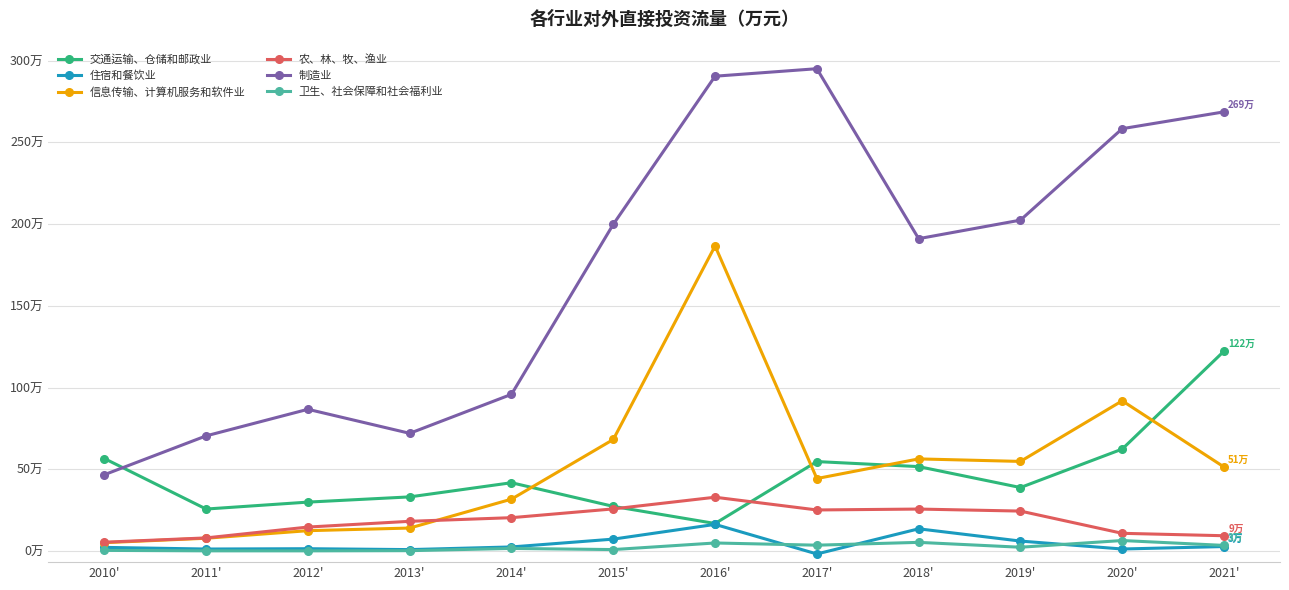

Rank the series at 2019' from highest to lowest value.

制造业, 信息传输、计算机服务和软件业, 交通运输、仓储和邮政业, 农、林、牧、渔业, 住宿和餐饮业, 卫生、社会保障和社会福利业